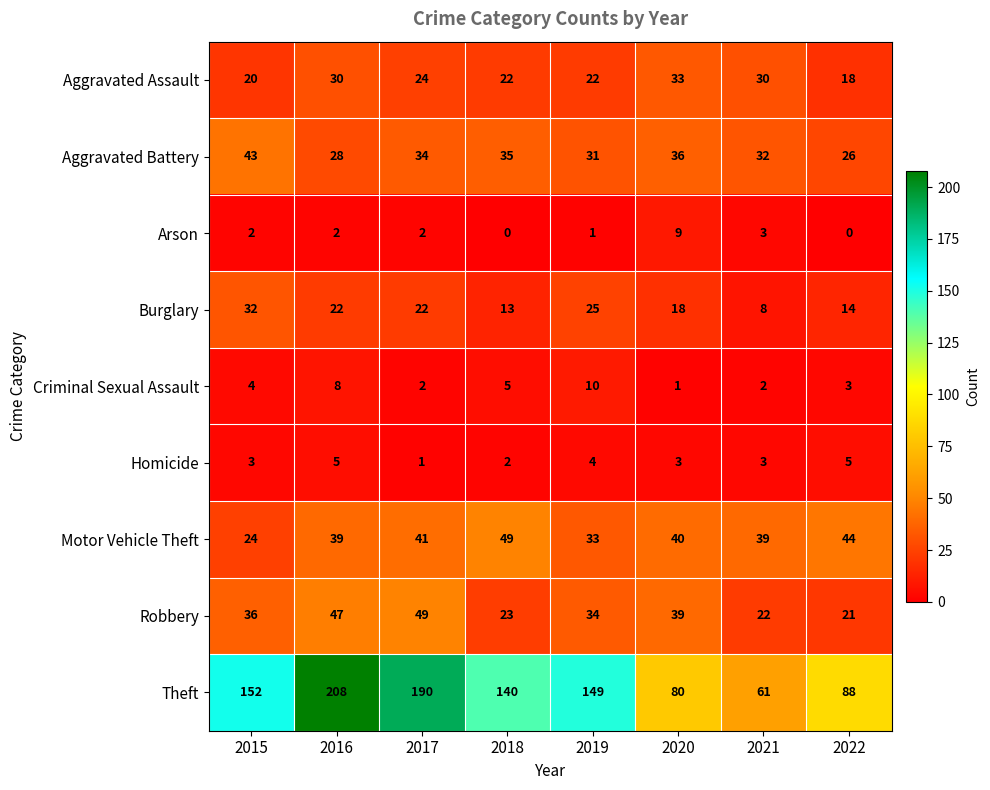

Is the value of Homicide at 2016 greater than the value of Theft at 2018?

No